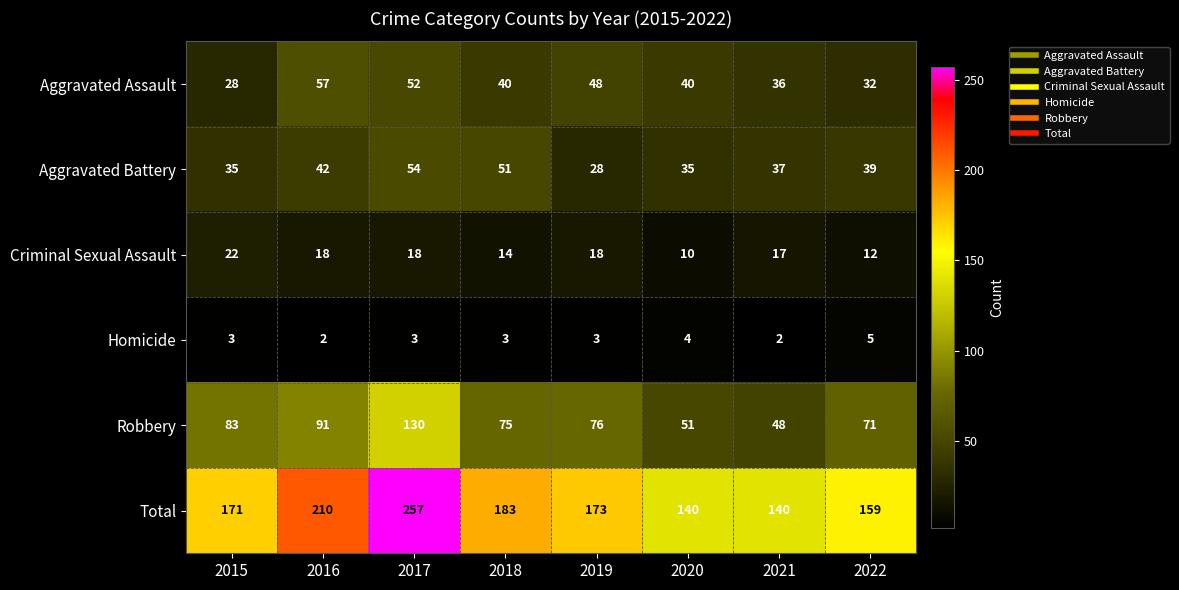

Which category has the highest value in the Aggravated Assault series?

2016